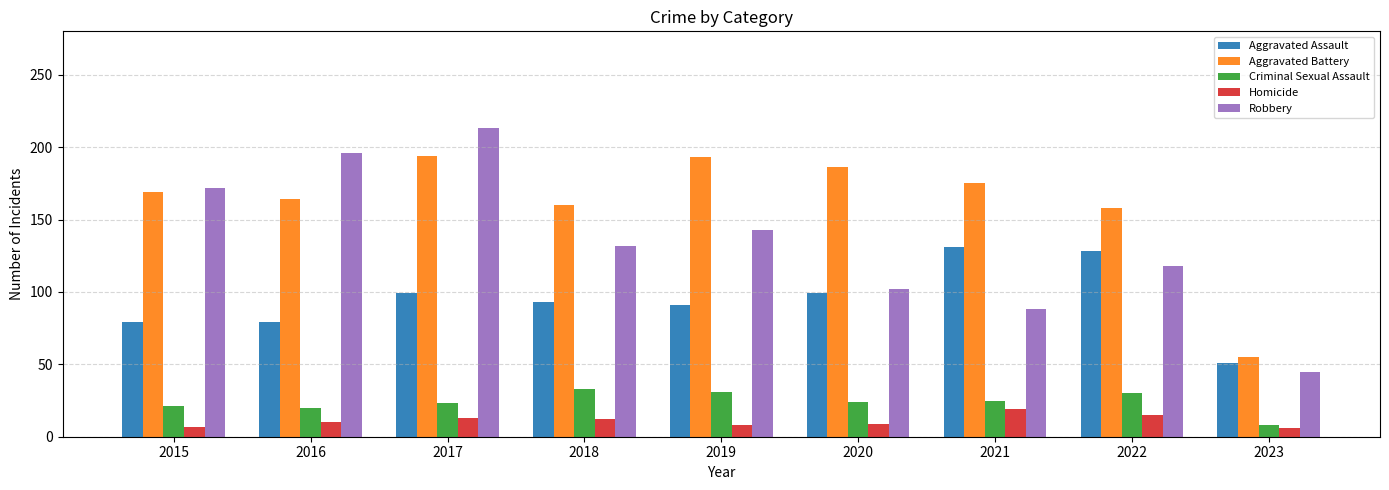

At which category is the sum across all series the highest?

2017